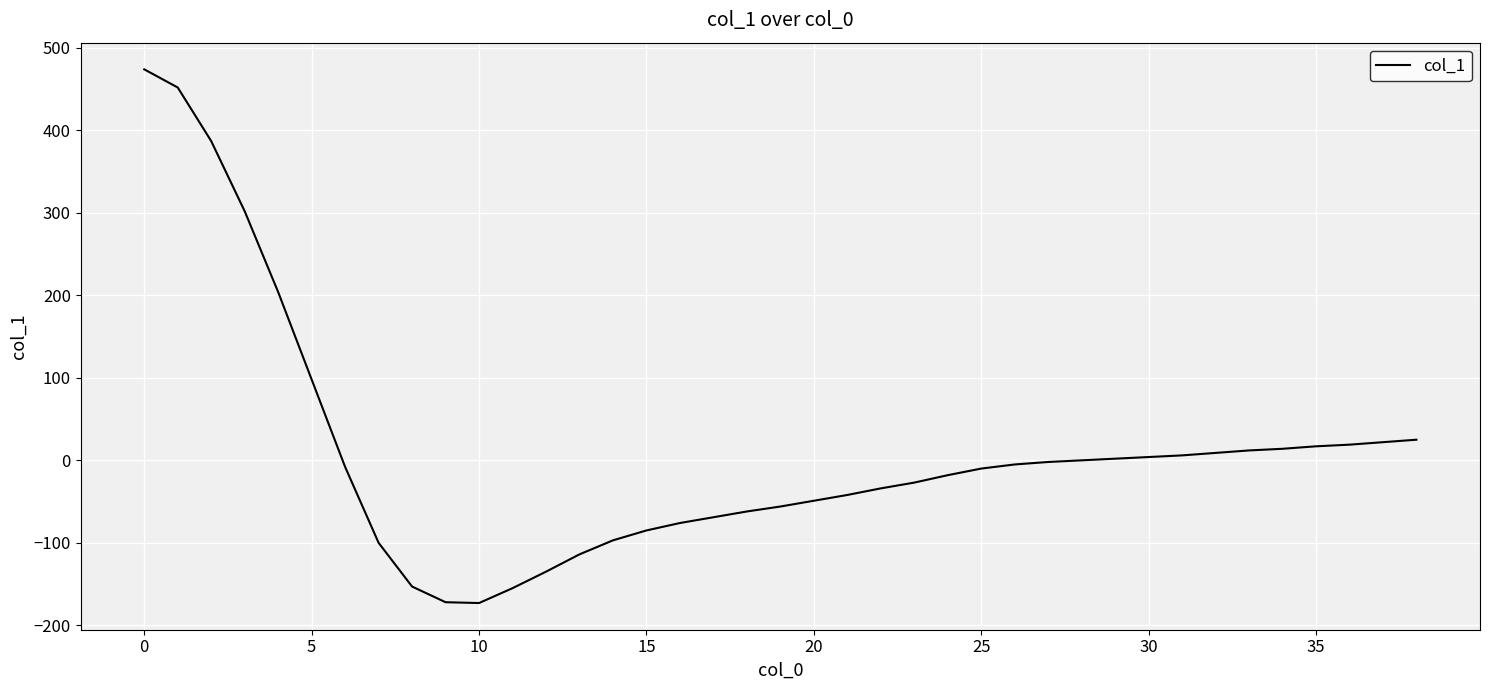

What is the difference between the maximum and minimum values?

647